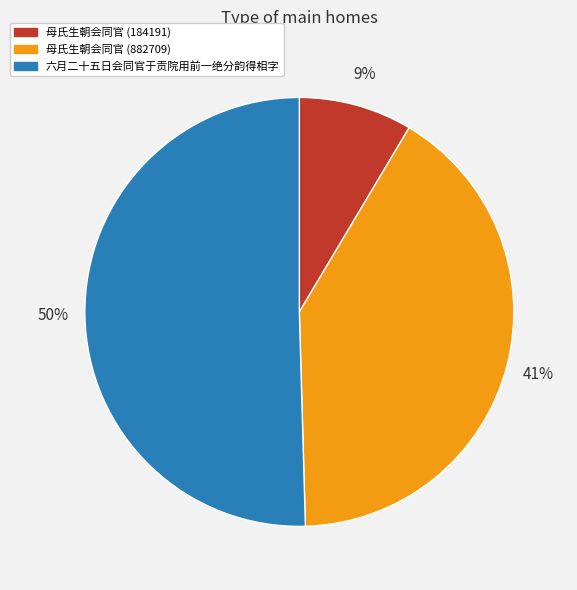

How many segments does this pie chart have?

3